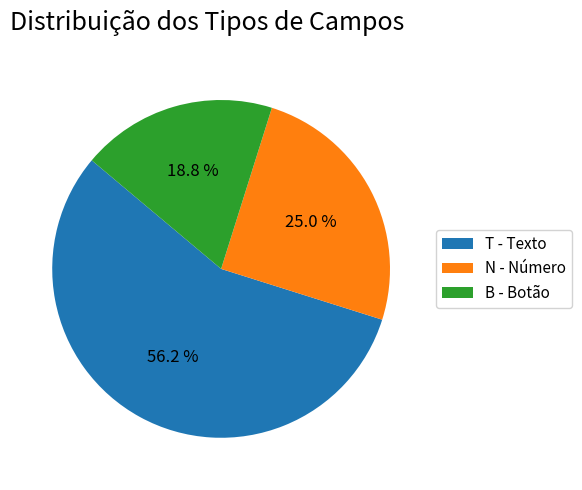

To the nearest percent, what percentage of the pie is N - Número?

25%